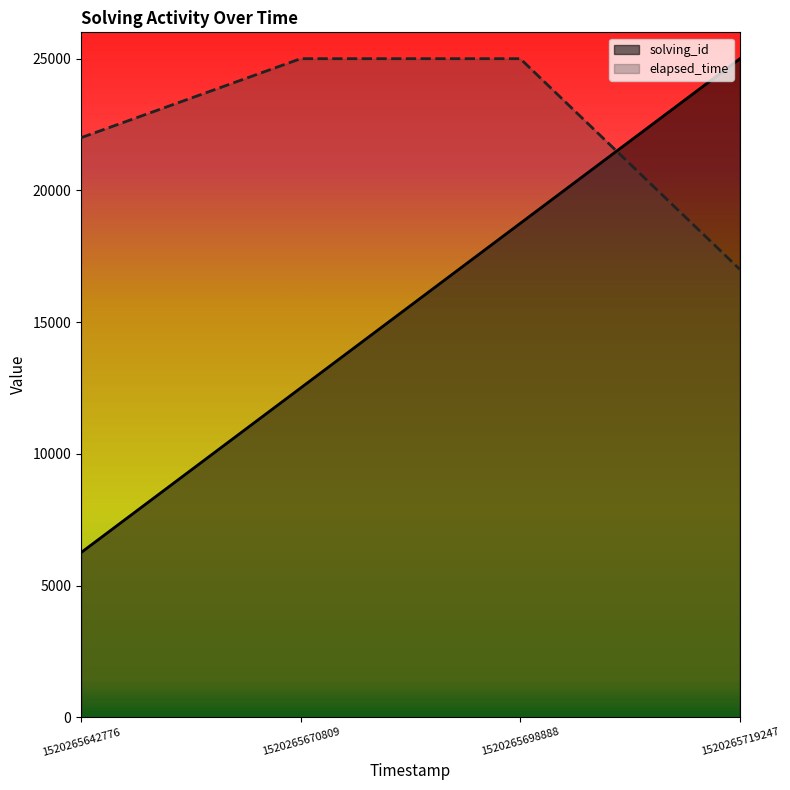

Is the value of solving_id at 1520265642776 greater than the value of elapsed_time at 1520265670809?

No